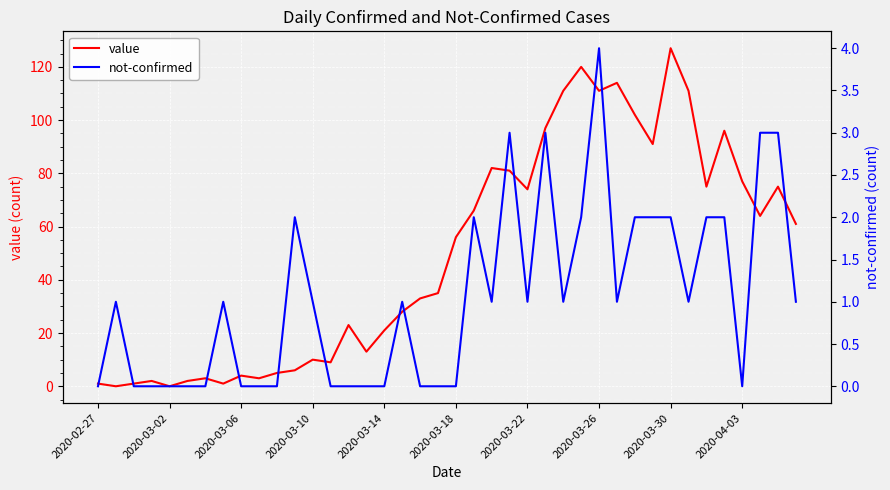

Which series changed the most between 34 and 37?

value